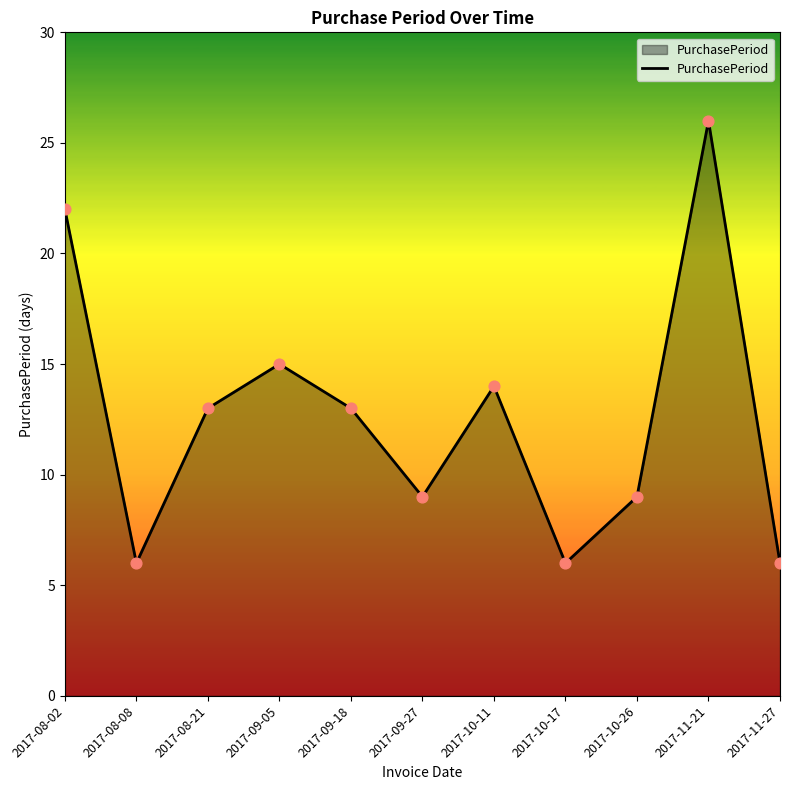

What is the change in value from 2017-09-18 to 2017-10-26?

-4